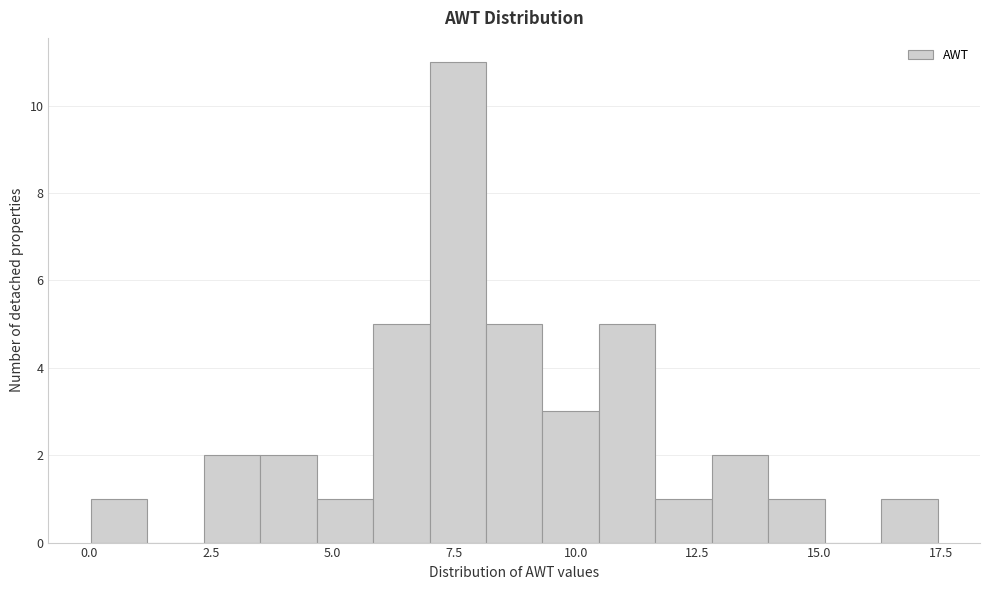

Around what value on the x-axis is the tallest bar? Give the approximate position of its centre, as read against the axis.

7.5